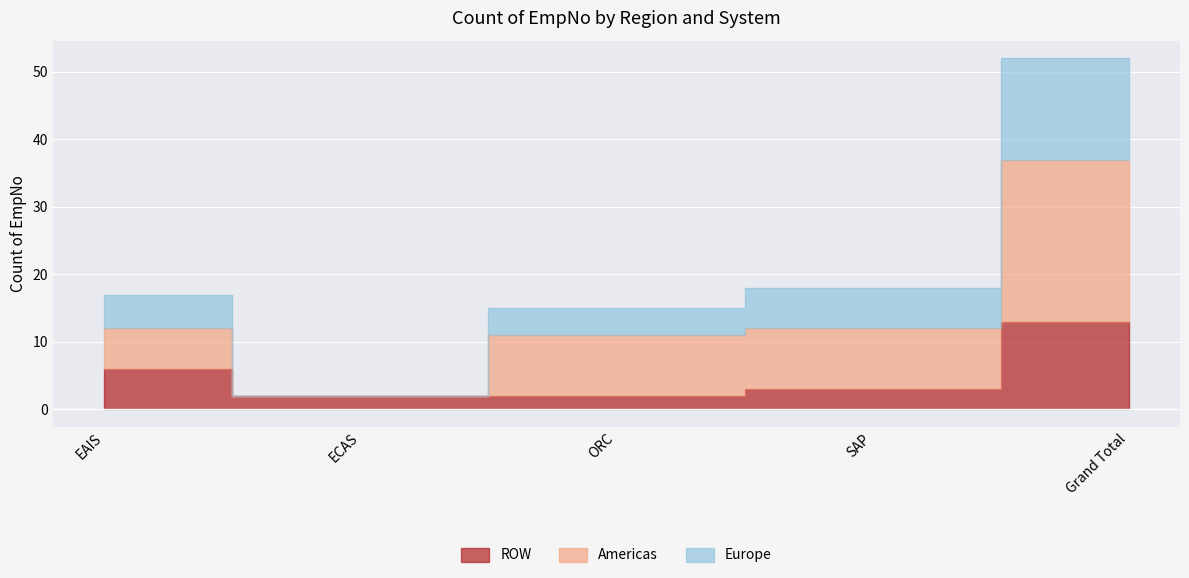

What is the label of the 1st point from the right?

Grand Total